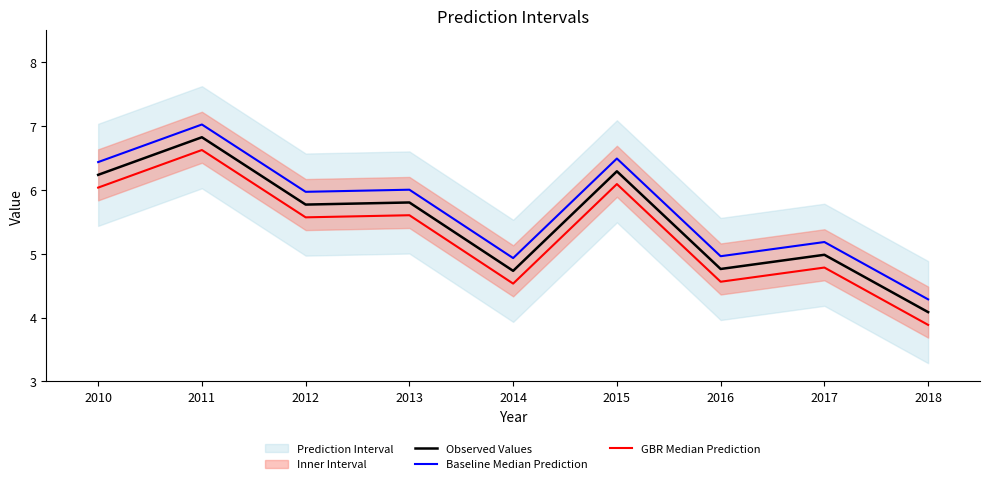

Count the number of categories in the chart.

9